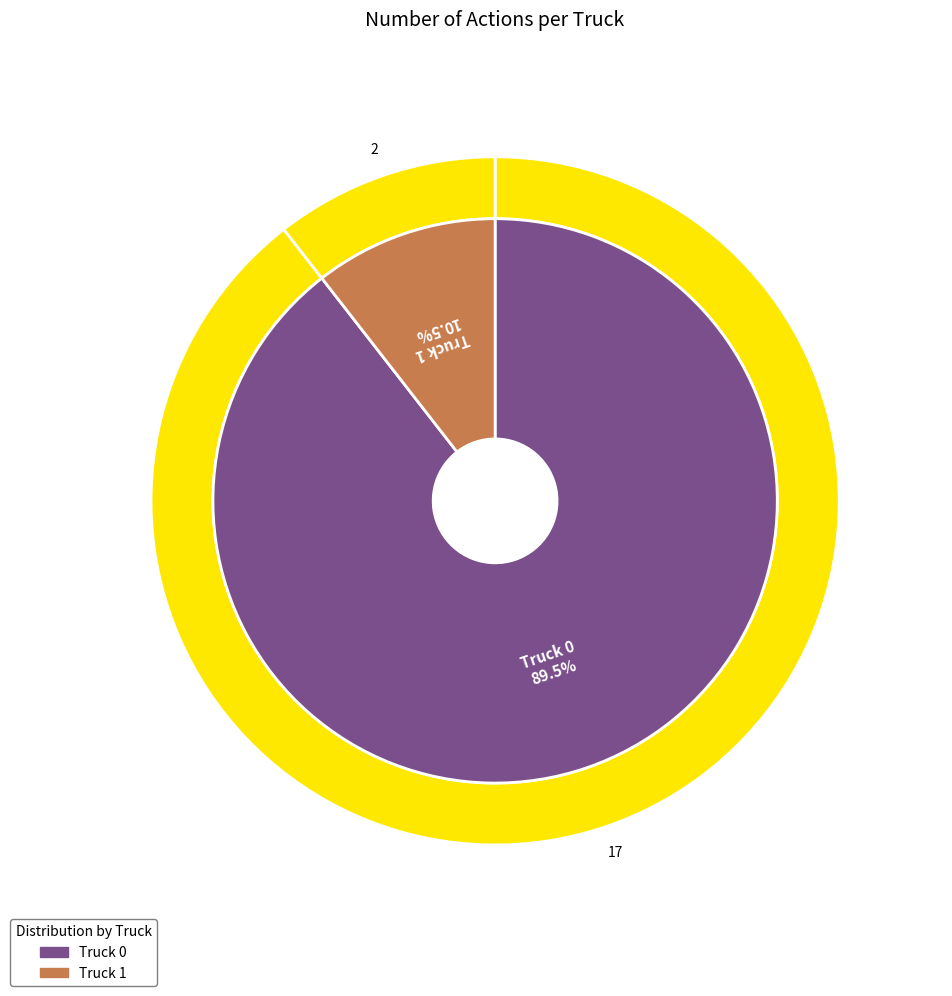

To the nearest percent, what is the average slice percentage?

50%